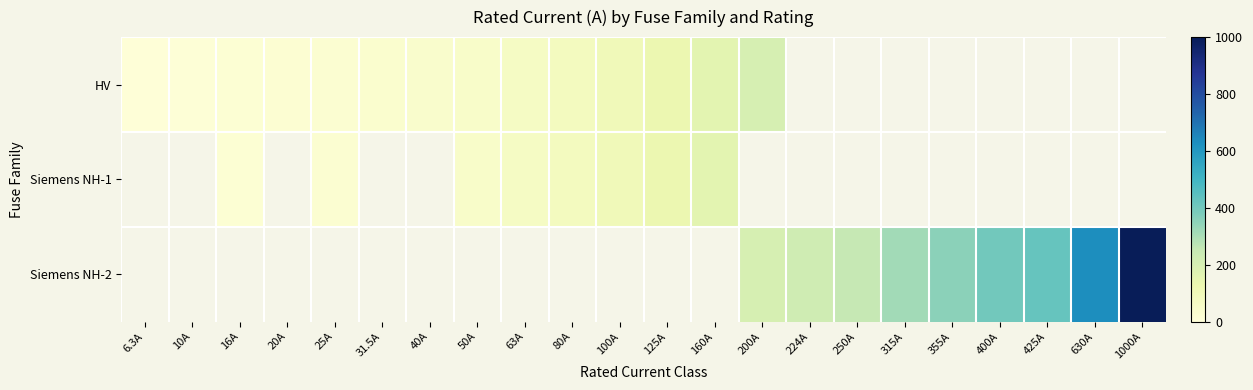

At which label does Siemens NH-2 reach its minimum?

6.3A